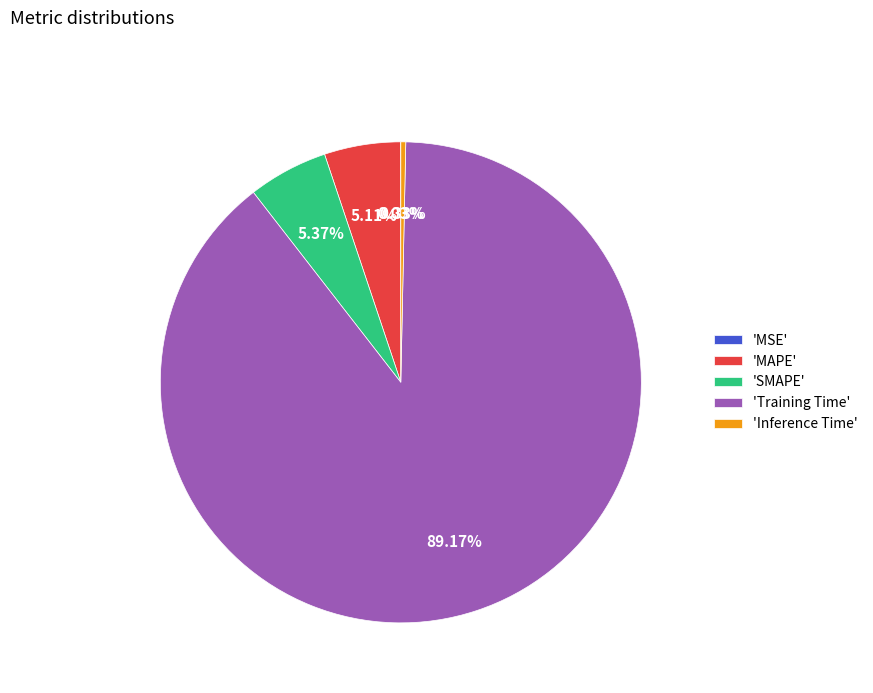

Which category has the biggest portion of the pie?

'Training Time'